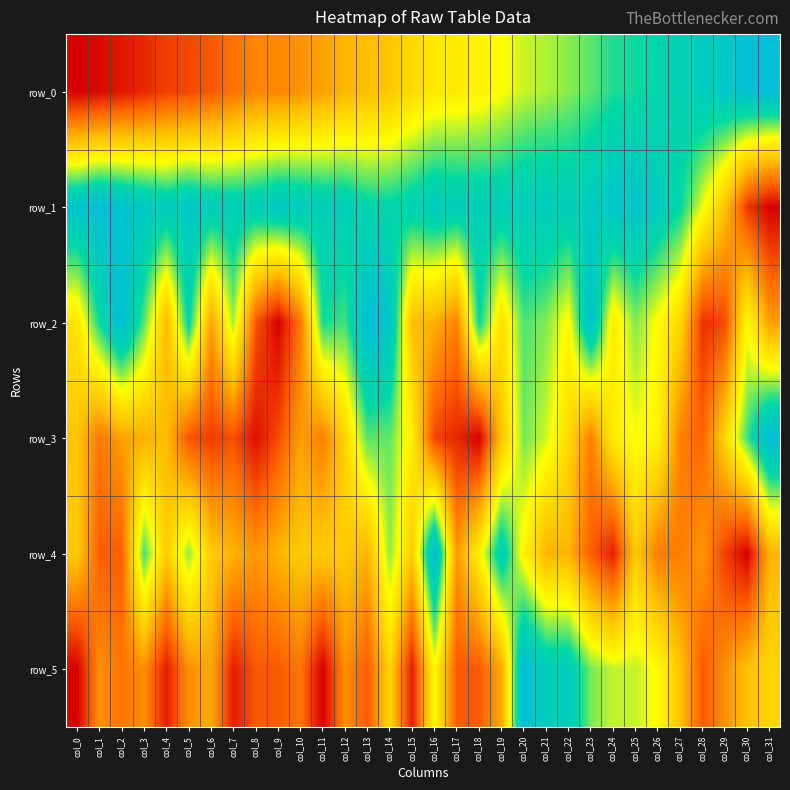

Reading right to left, what are all the values shown in this chart?

row_0: col_31=1.0	col_30=1.0	col_29=0.9	col_28=0.9	col_27=0.9	col_26=0.8	col_25=0.8	col_24=0.8	col_23=0.7	col_22=0.7	col_21=0.7	col_20=0.6	col_19=0.6	col_18=0.6	col_17=0.5	col_16=0.5	col_15=0.5	col_14=0.4	col_13=0.4	col_12=0.4	col_11=0.3	col_10=0.3	col_9=0.3	col_8=0.3	col_7=0.2	col_6=0.2	col_5=0.1	col_4=0.1	col_3=0.1	col_2=0.0	col_1=0.0	col_0=0.0
row_1: col_31=0.0	col_30=0.1	col_29=0.4	col_28=0.6	col_27=0.8	col_26=0.9	col_25=0.9	col_24=0.9	col_23=0.9	col_22=0.9	col_21=0.9	col_20=0.9	col_19=0.9	col_18=0.9	col_17=0.9	col_16=0.9	col_15=0.8	col_14=0.8	col_13=0.8	col_12=0.9	col_11=0.9	col_10=0.9	col_9=0.9	col_8=0.9	col_7=0.9	col_6=0.9	col_5=0.9	col_4=0.9	col_3=0.9	col_2=1.0	col_1=1.0	col_0=1.0
row_2: col_31=0.3	col_30=0.6	col_29=0.1	col_28=0.1	col_27=0.5	col_26=0.6	col_25=0.7	col_24=0.5	col_23=1.0	col_22=0.6	col_21=0.7	col_20=0.7	col_19=0.5	col_18=0.8	col_17=0.3	col_16=0.4	col_15=0.4	col_14=0.9	col_13=1.0	col_12=0.7	col_11=0.8	col_10=0.2	col_9=0.0	col_8=0.2	col_7=0.7	col_6=0.3	col_5=0.8	col_4=0.4	col_3=0.7	col_2=1.0	col_1=0.8	col_0=0.5
row_3: col_31=1.0	col_30=0.8	col_29=0.5	col_28=0.2	col_27=0.3	col_26=0.6	col_25=0.6	col_24=0.5	col_23=0.3	col_22=0.5	col_21=0.6	col_20=0.7	col_19=0.4	col_18=0.0	col_17=0.1	col_16=0.1	col_15=0.5	col_14=0.7	col_13=0.7	col_12=0.5	col_11=0.3	col_10=0.3	col_9=0.1	col_8=0.0	col_7=0.2	col_6=0.1	col_5=0.2	col_4=0.4	col_3=0.4	col_2=0.3	col_1=0.2	col_0=0.4
row_4: col_31=0.4	col_30=0.0	col_29=0.1	col_28=0.3	col_27=0.2	col_26=0.2	col_25=0.4	col_24=0.1	col_23=0.2	col_22=0.4	col_21=0.4	col_20=0.6	col_19=0.9	col_18=0.6	col_17=0.3	col_16=1.0	col_15=0.4	col_14=0.7	col_13=0.4	col_12=0.4	col_11=0.4	col_10=0.4	col_9=0.4	col_8=0.3	col_7=0.4	col_6=0.4	col_5=0.7	col_4=0.4	col_3=0.8	col_2=0.2	col_1=0.2	col_0=0.4
row_5: col_31=0.5	col_30=0.4	col_29=0.3	col_28=0.2	col_27=0.4	col_26=0.6	col_25=0.6	col_24=0.6	col_23=0.7	col_22=0.9	col_21=0.9	col_20=1.0	col_19=0.4	col_18=0.2	col_17=0.2	col_16=0.6	col_15=0.1	col_14=0.5	col_13=0.2	col_12=0.3	col_11=0.0	col_10=0.2	col_9=0.2	col_8=0.2	col_7=0.1	col_6=0.4	col_5=0.3	col_4=0.1	col_3=0.3	col_2=0.2	col_1=0.3	col_0=0.0